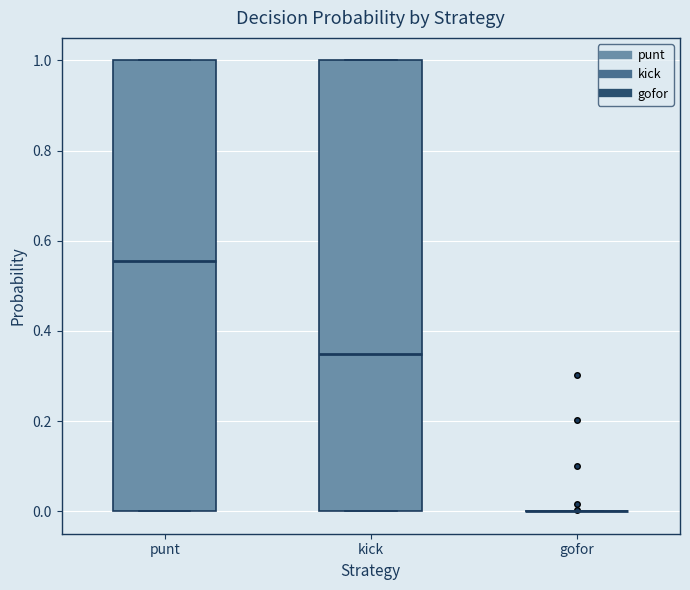

Reading left to right, transcribe this box plot: for each box, give where its median line is, the range the box spans, and where its two whiskers end, as read against the y-axis. The values are not printed on the chart, so give them approximately, as read against the axis.

punt: median 0.56, box 0.00 to 1.00, whiskers 0.00 to 1.00
kick: median 0.34, box 0.00 to 1.00, whiskers 0.00 to 1.00
gofor: box collapsed to a line at 0.00, whiskers 0.00 to 0.00